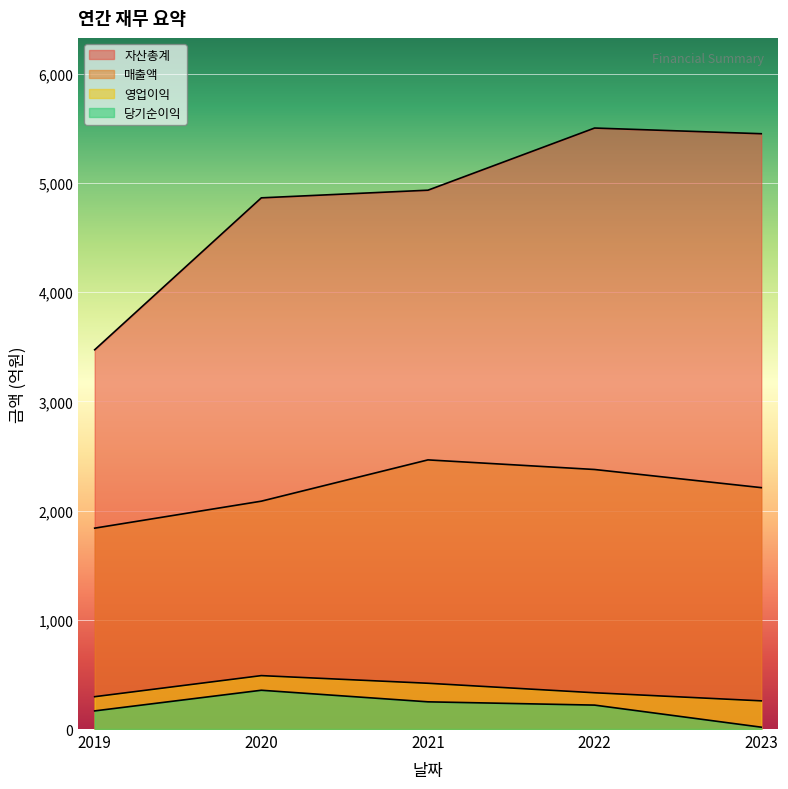

True or false: 매출액 and 자산총계 intersect in this chart.

False